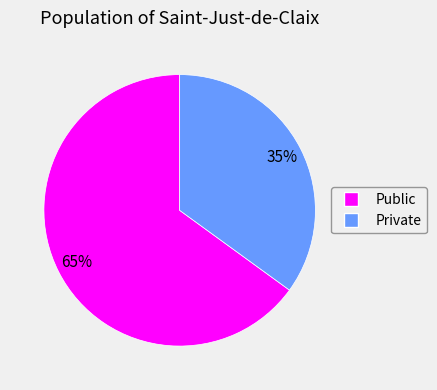

To the nearest percent, what portion does Public represent?

65%